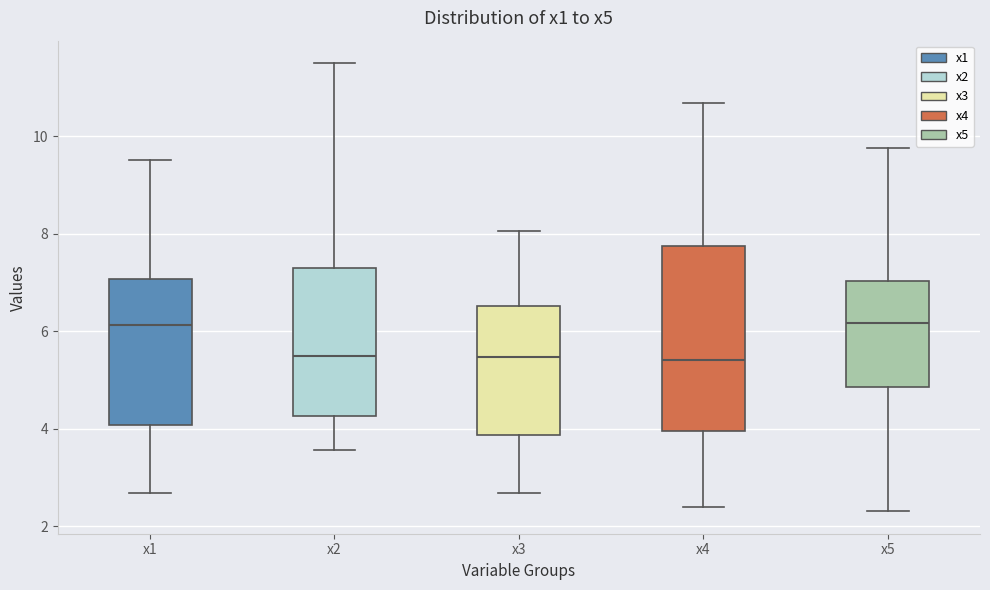

Reading left to right, read every box against the y-axis: the position of its median line, the range the box covers, and the ends of its whiskers. The values are not printed on the chart, so give them approximately, as read against the axis.

x1: median 6.2, box 4.0 to 7.0, whiskers 2.6 to 9.6
x2: median 5.4, box 4.2 to 7.4, whiskers 3.6 to 11.4
x3: median 5.4, box 3.8 to 6.6, whiskers 2.6 to 8.0
x4: median 5.4, box 4.0 to 7.8, whiskers 2.4 to 10.6
x5: median 6.2, box 4.8 to 7.0, whiskers 2.4 to 9.8